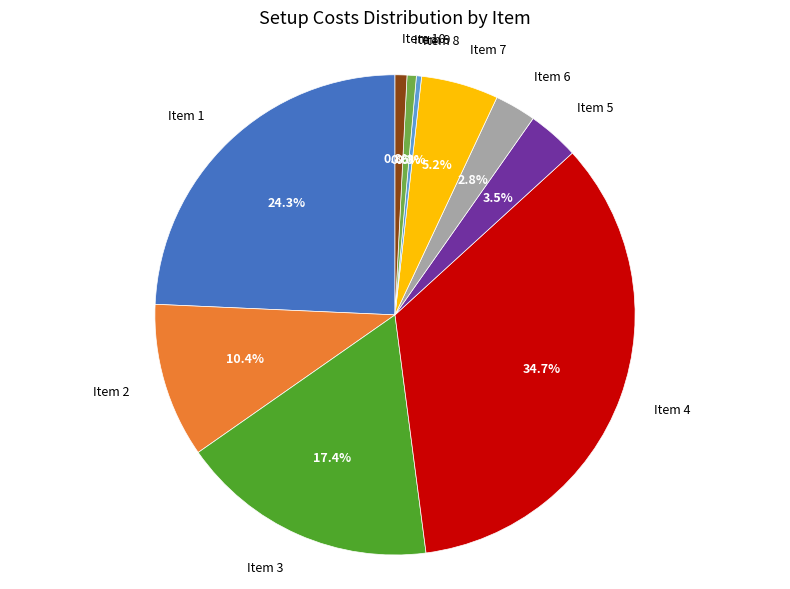

Between Item 2 and Item 6, which is larger?

Item 2